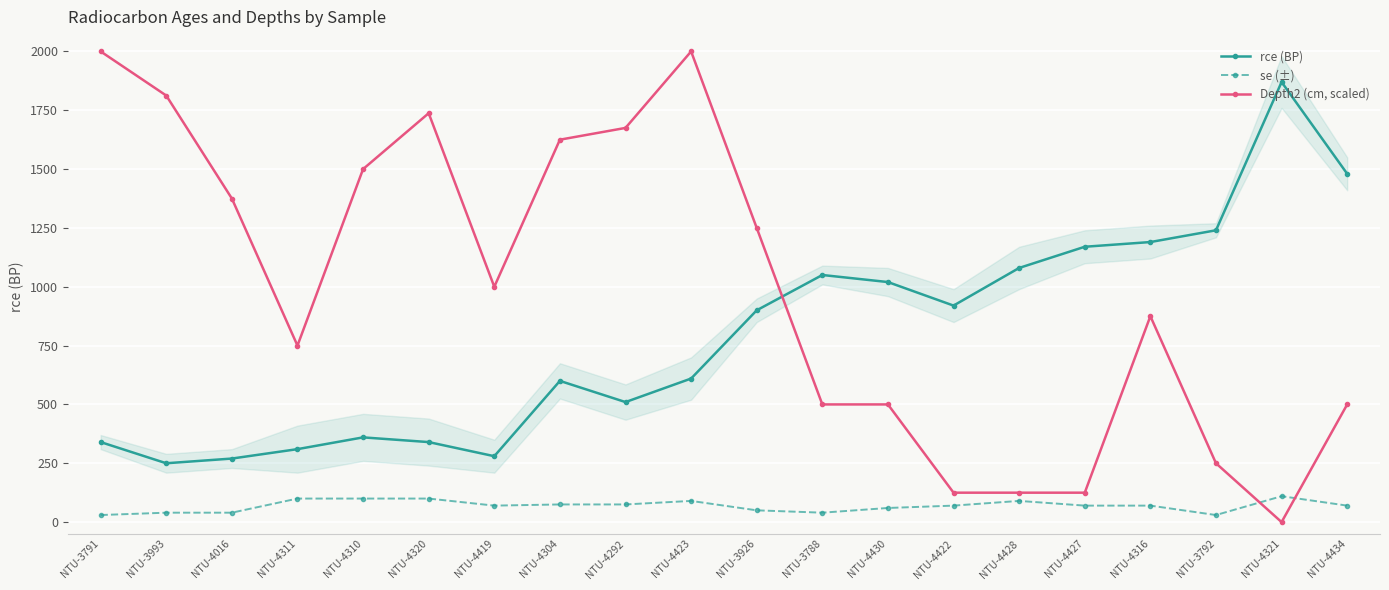

How many interior local valleys does the rce (BP) series have?

4